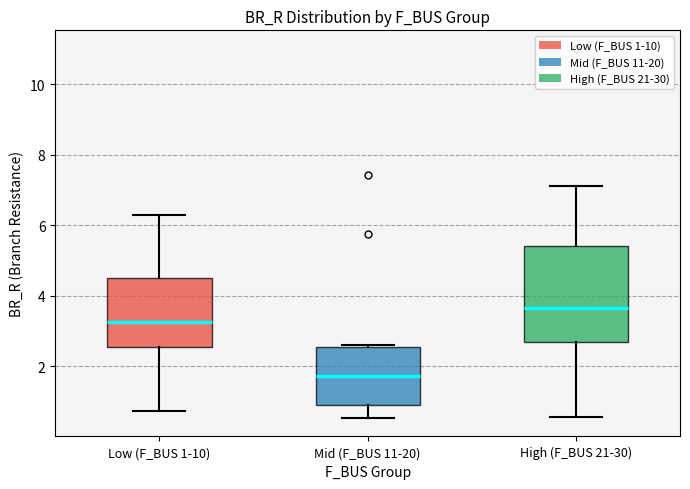

Where is the lower edge of the box for High (F_BUS 21-30) on the y-axis? The values are not printed on the chart, so give them approximately, as read against the axis.

2.6